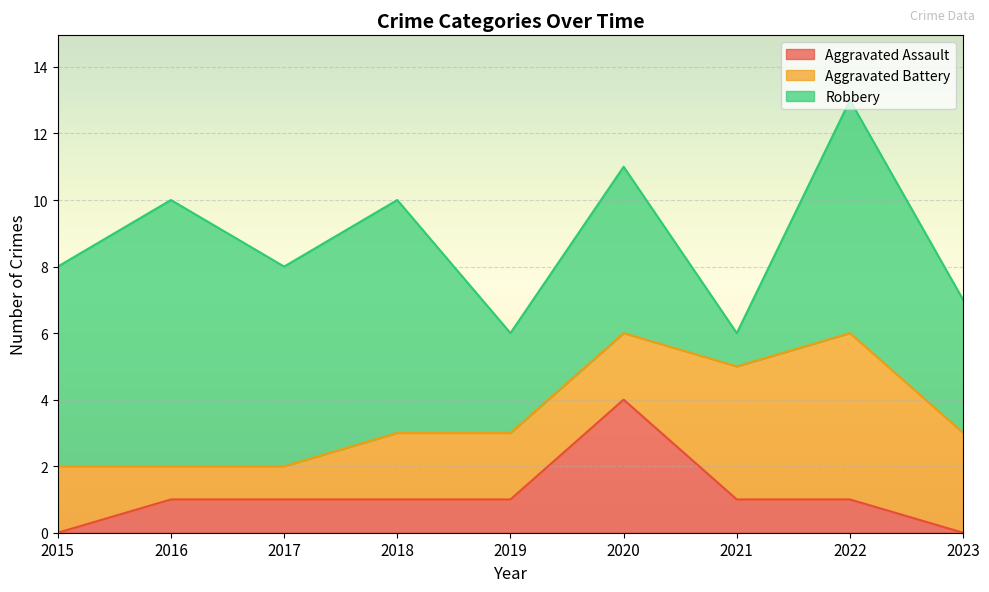

Reading left to right, extract all data points from this chart.

Aggravated Assault: 2015=0	2016=1	2017=1	2018=1	2019=1	2020=4	2021=1	2022=1	2023=0
Aggravated Battery: 2015=2	2016=1	2017=1	2018=2	2019=2	2020=2	2021=4	2022=5	2023=3
Robbery: 2015=6	2016=8	2017=6	2018=7	2019=3	2020=5	2021=1	2022=7	2023=4